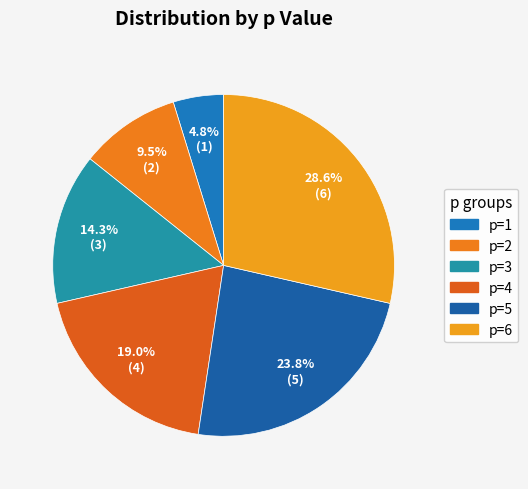

Count the number of slices in the pie.

6